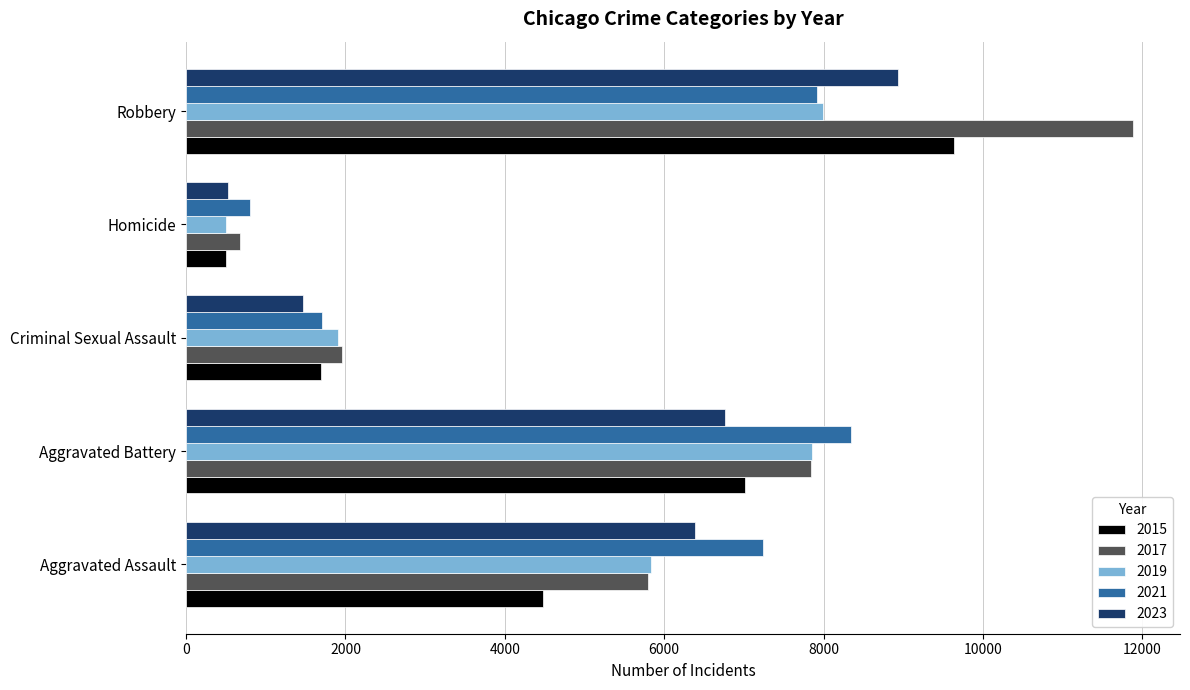

At which category is the sum across all series the highest?

Robbery